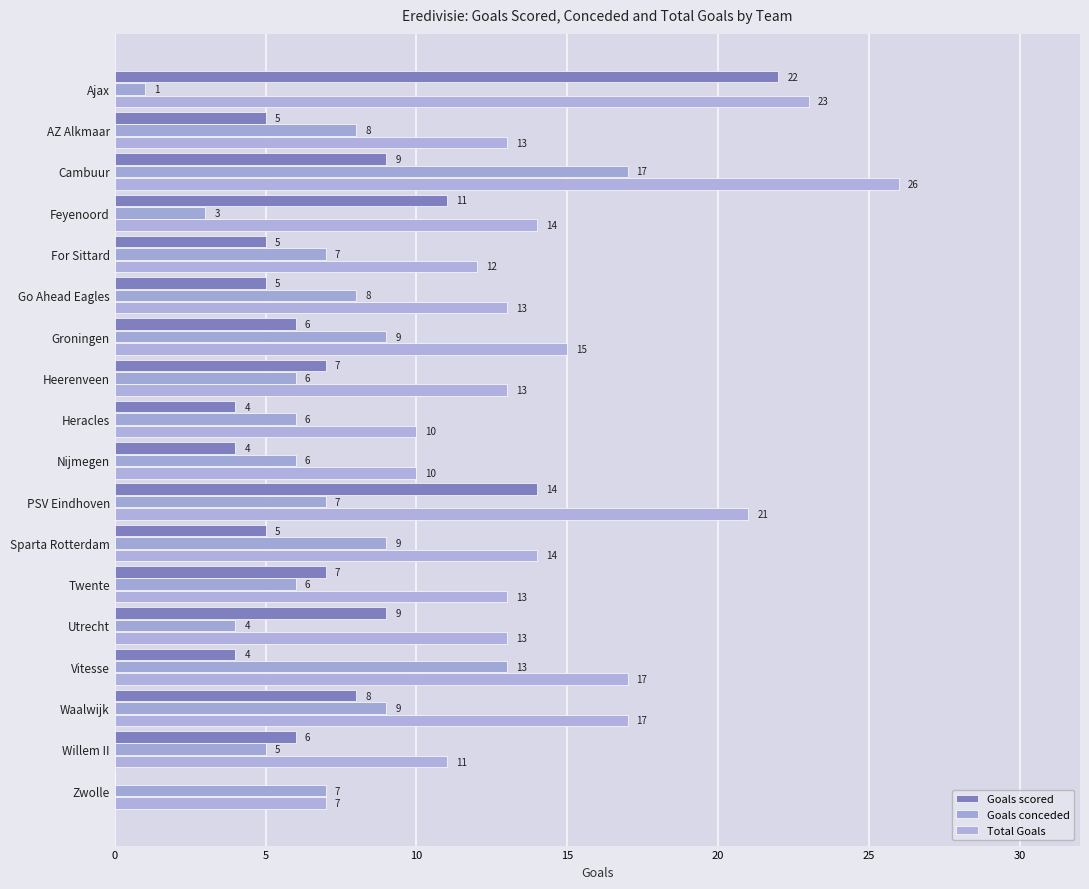

What is the value of the Goals scored bar at the 14th from the left?

9